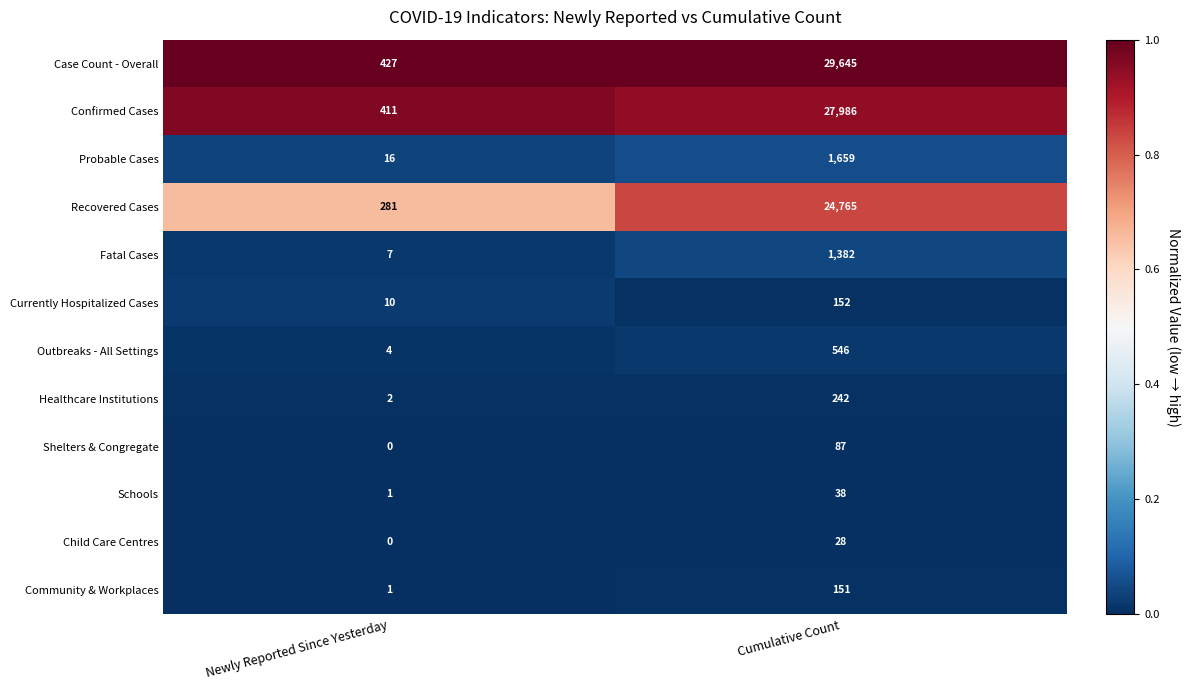

How many values in the Shelters & Congregate series are below 87?

1